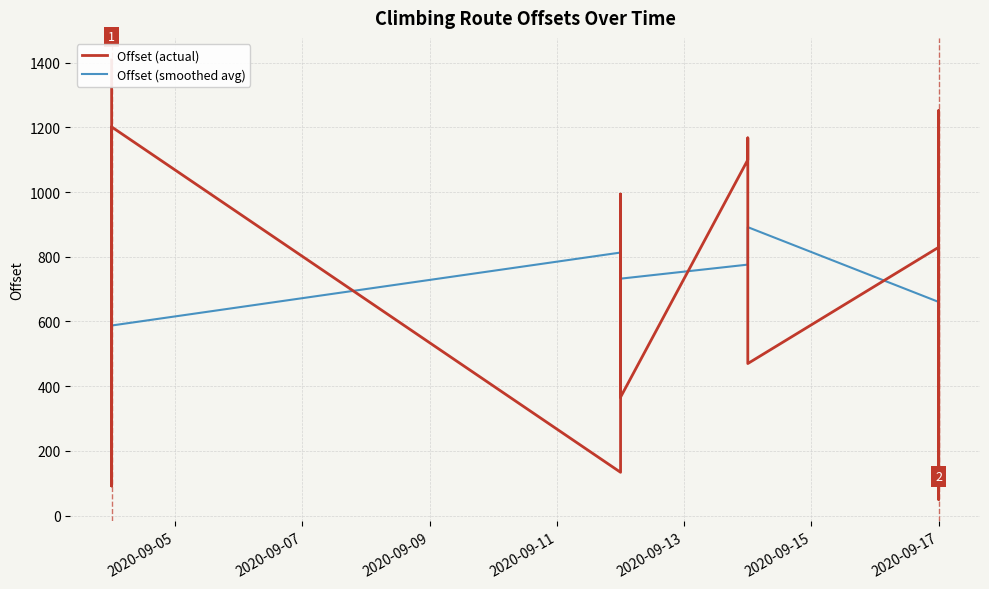

At which label is Offset (actual) closest to 729?

2020-09-17